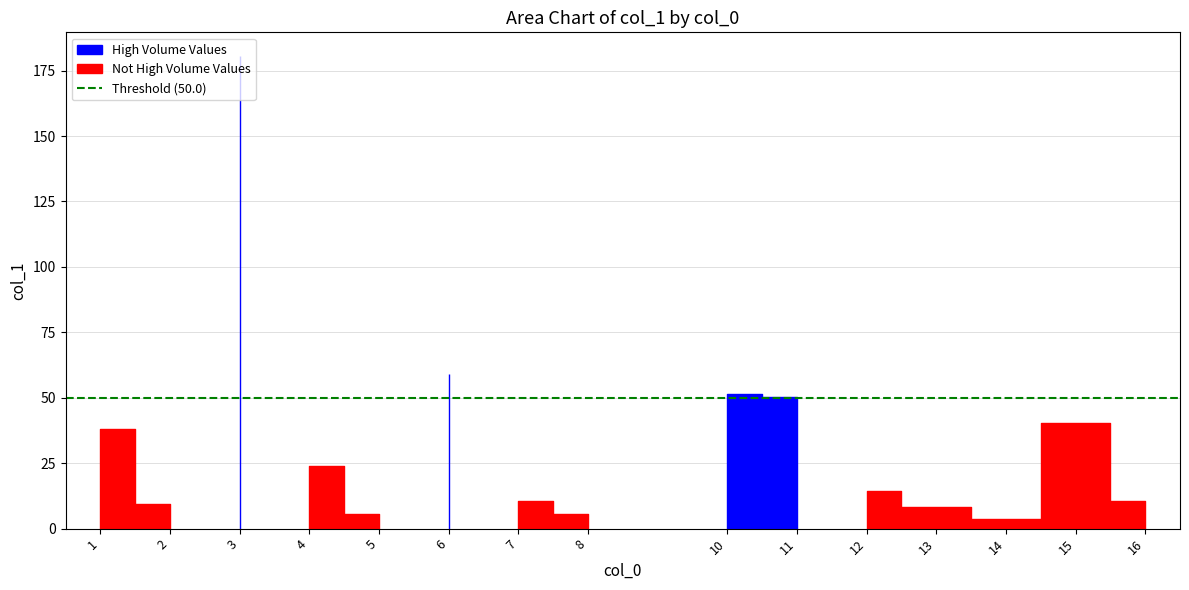

Which label corresponds to the largest value in the chart?

3